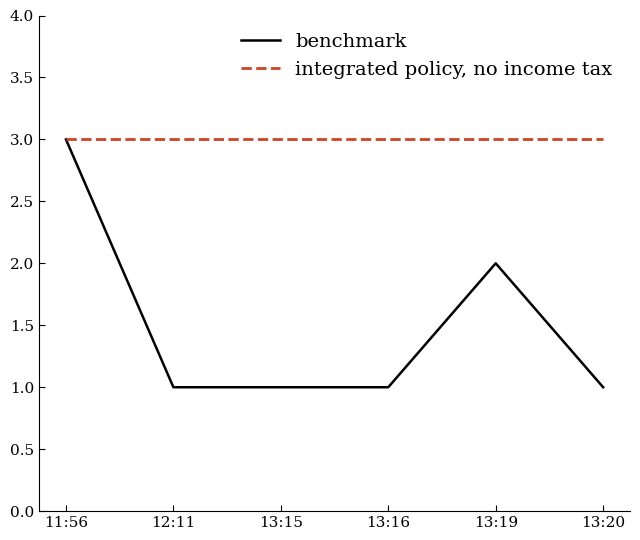

Which series has the largest range (max minus min)?

benchmark